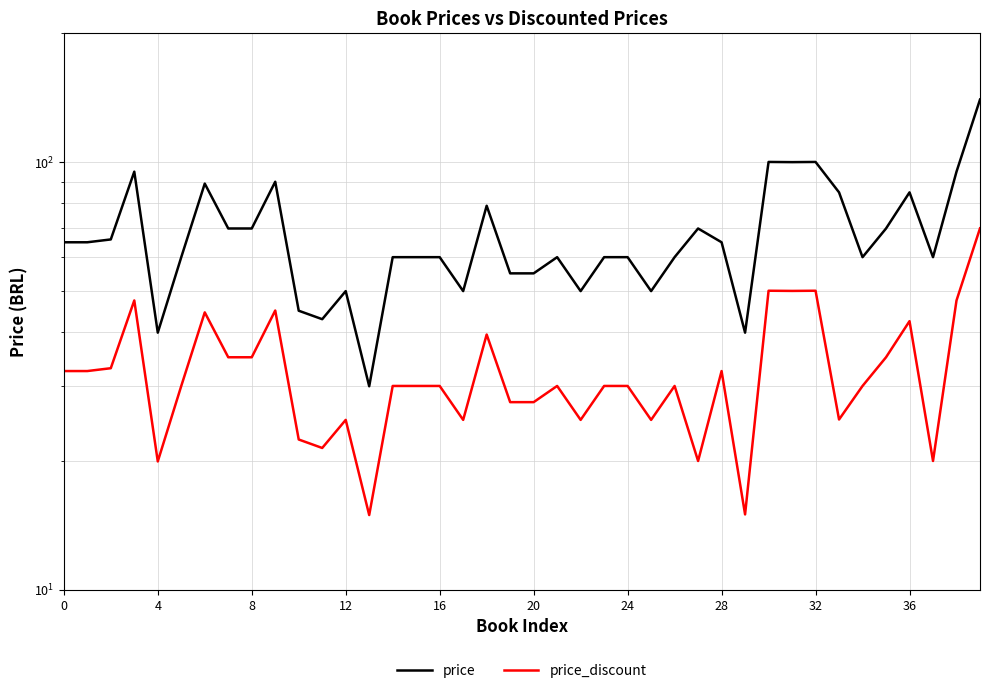

Which series changed the most between 16 and 35?

price